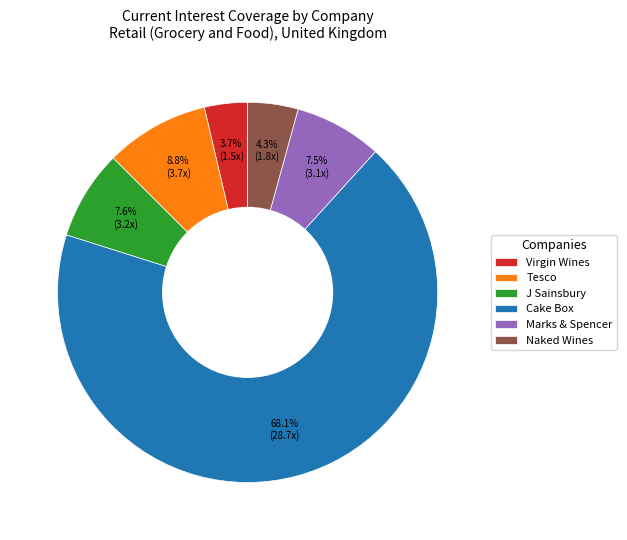

Between J Sainsbury and Naked Wines, which is larger?

J Sainsbury